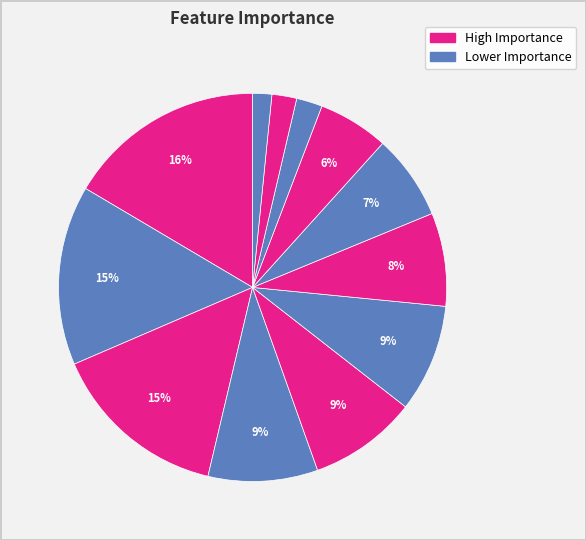

How many segments does this pie chart have?

12